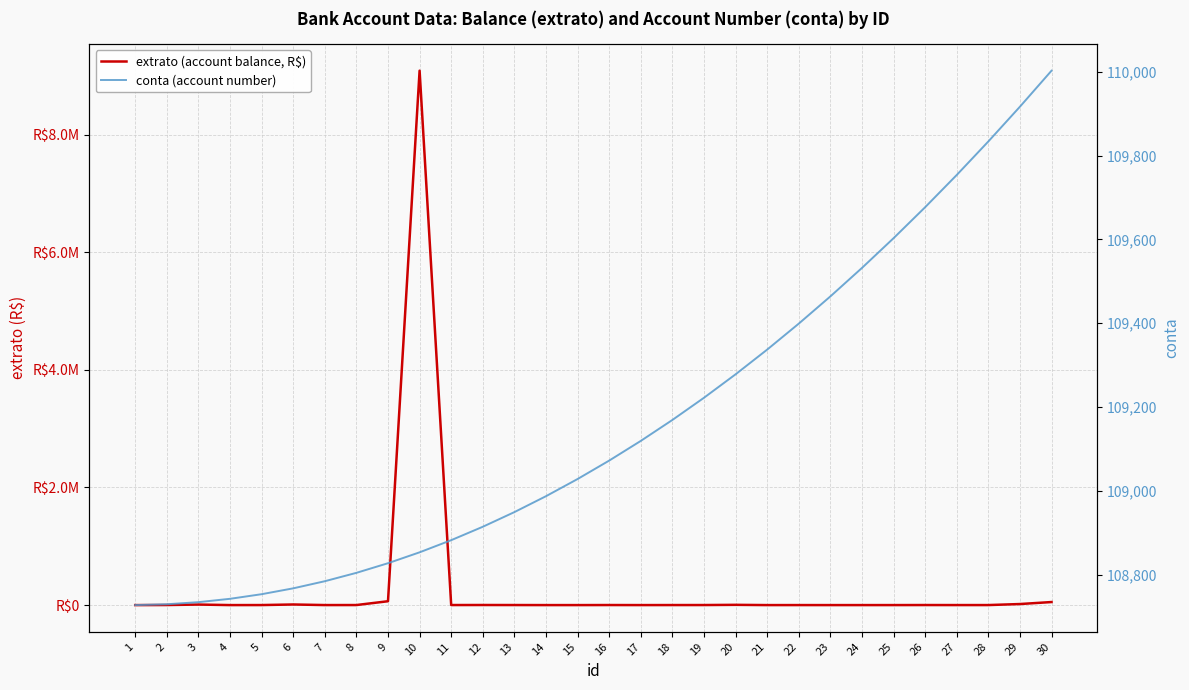

At which category is the sum across all series the highest?

10